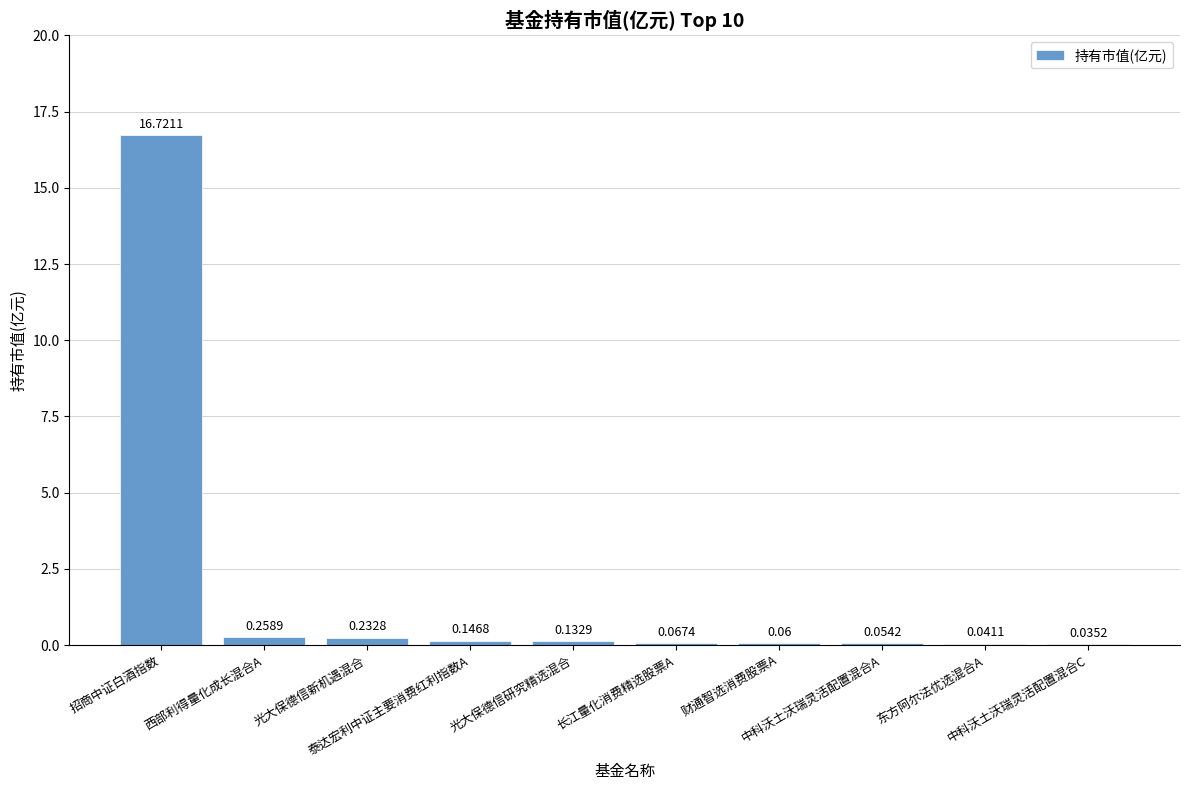

What is the sum of all values?

17.8